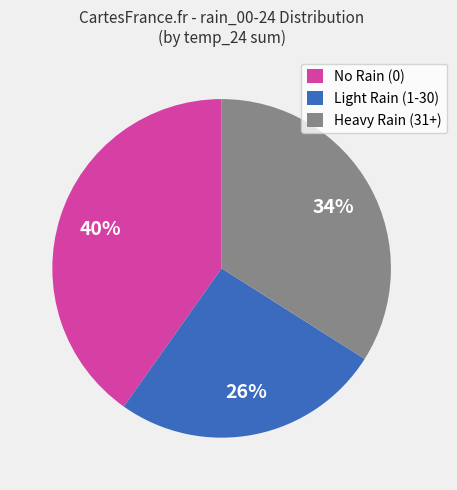

What is the smallest slice in the pie chart?

Light Rain (1-30)